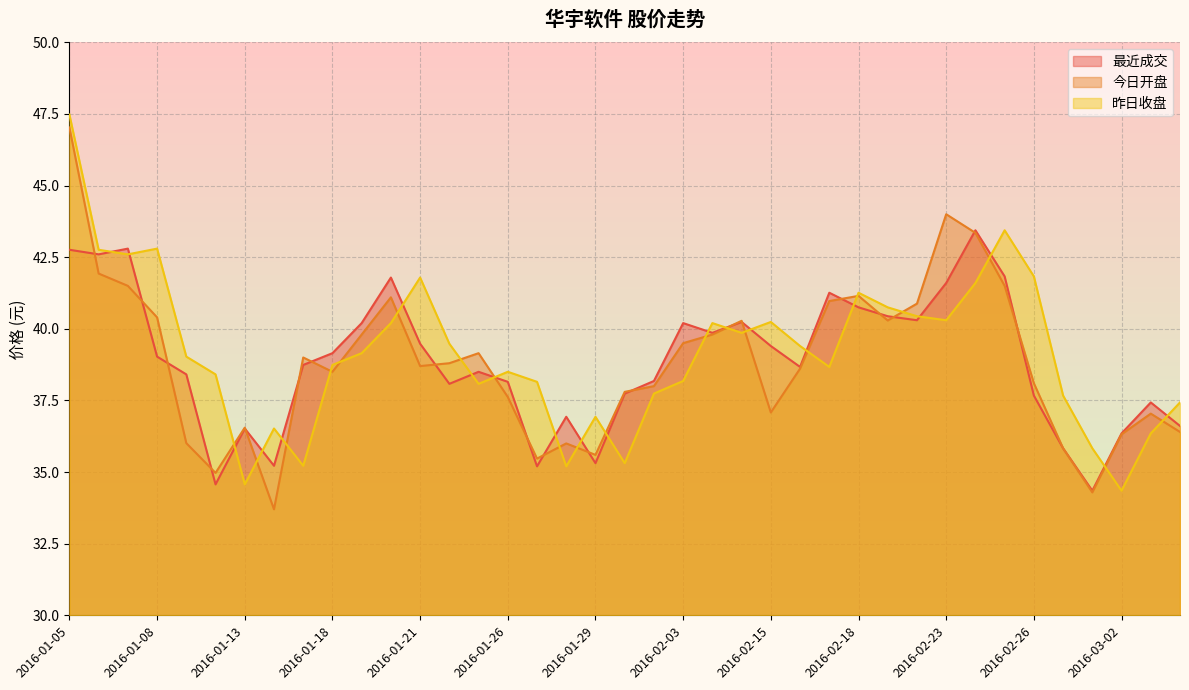

What is the average value of the 最近成交 series?

38.9